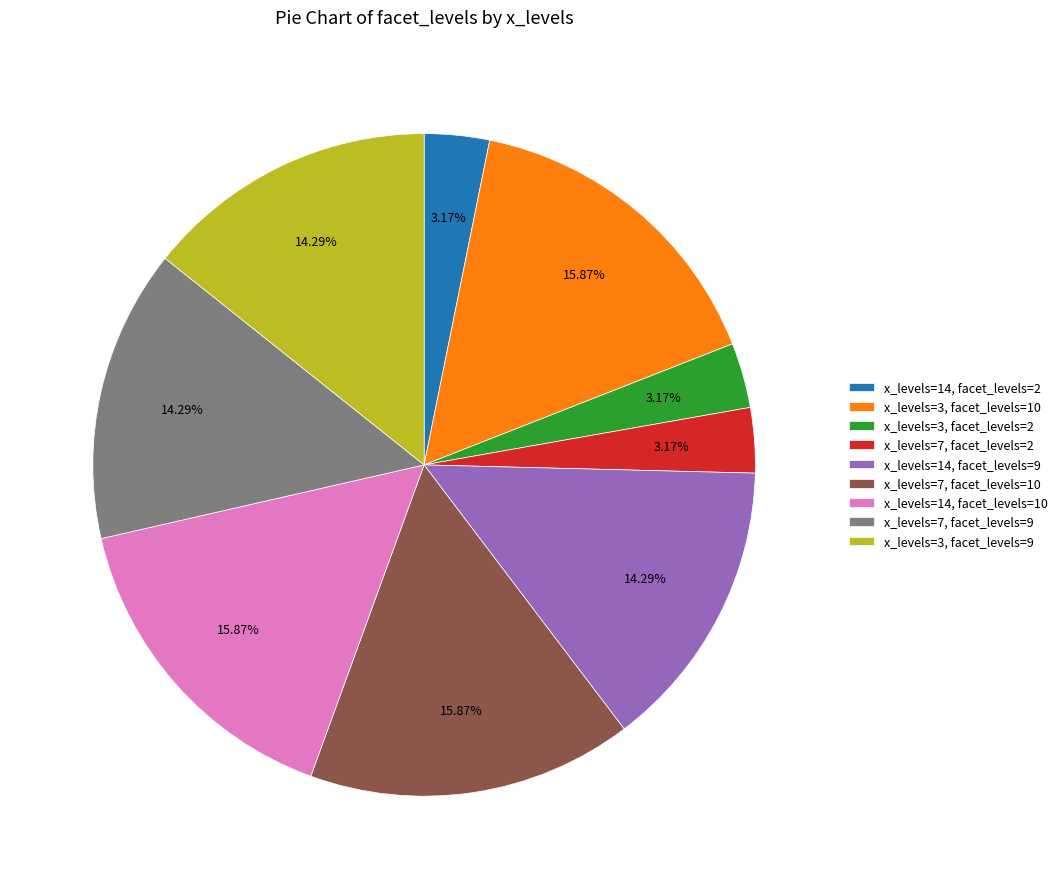

Does any single category account for the majority?

No